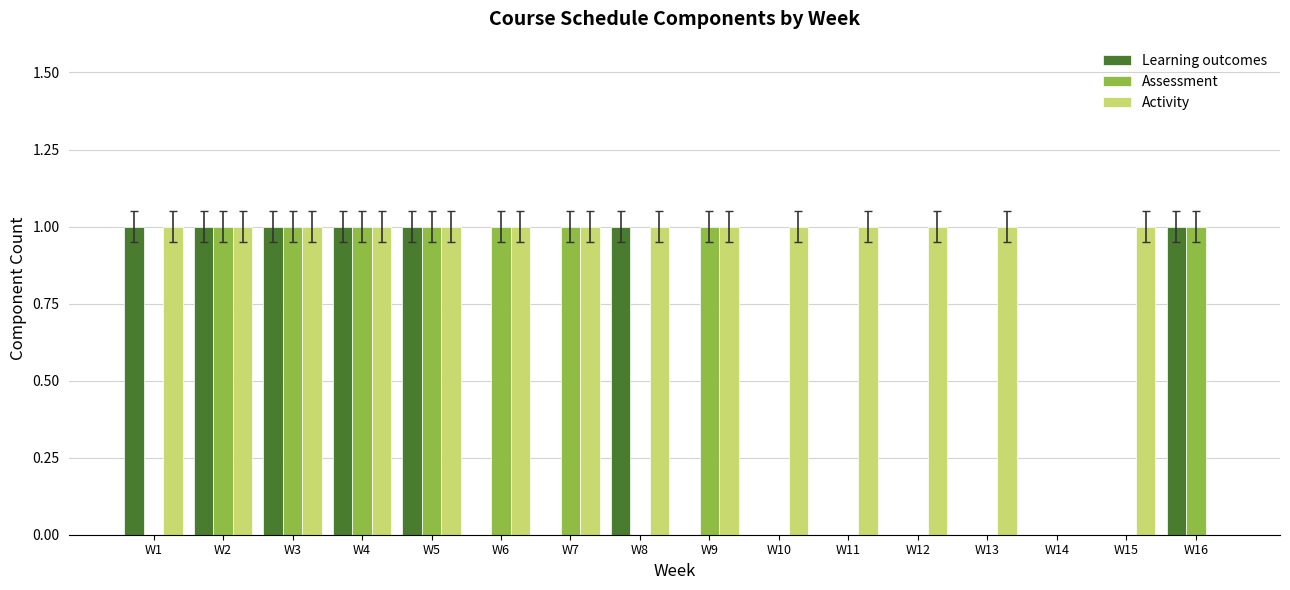

How many data points does each series have?

16